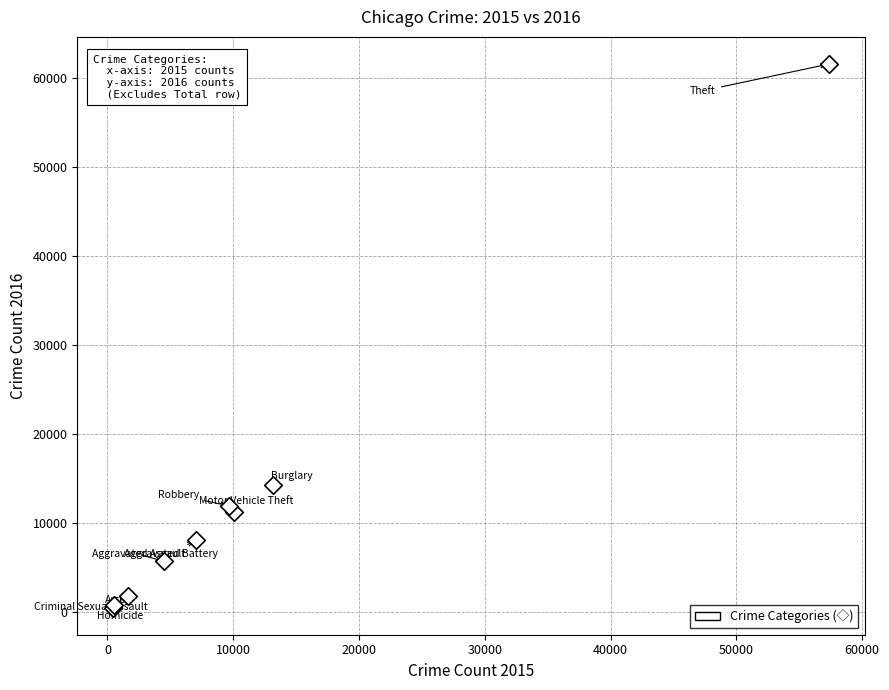

What Y value in the scatter plot is closest to 31066?

14289